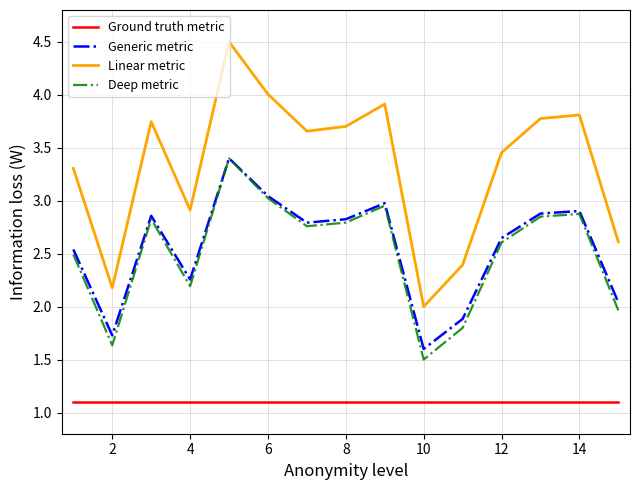

What is the lowest value of the Generic metric series?

1.6